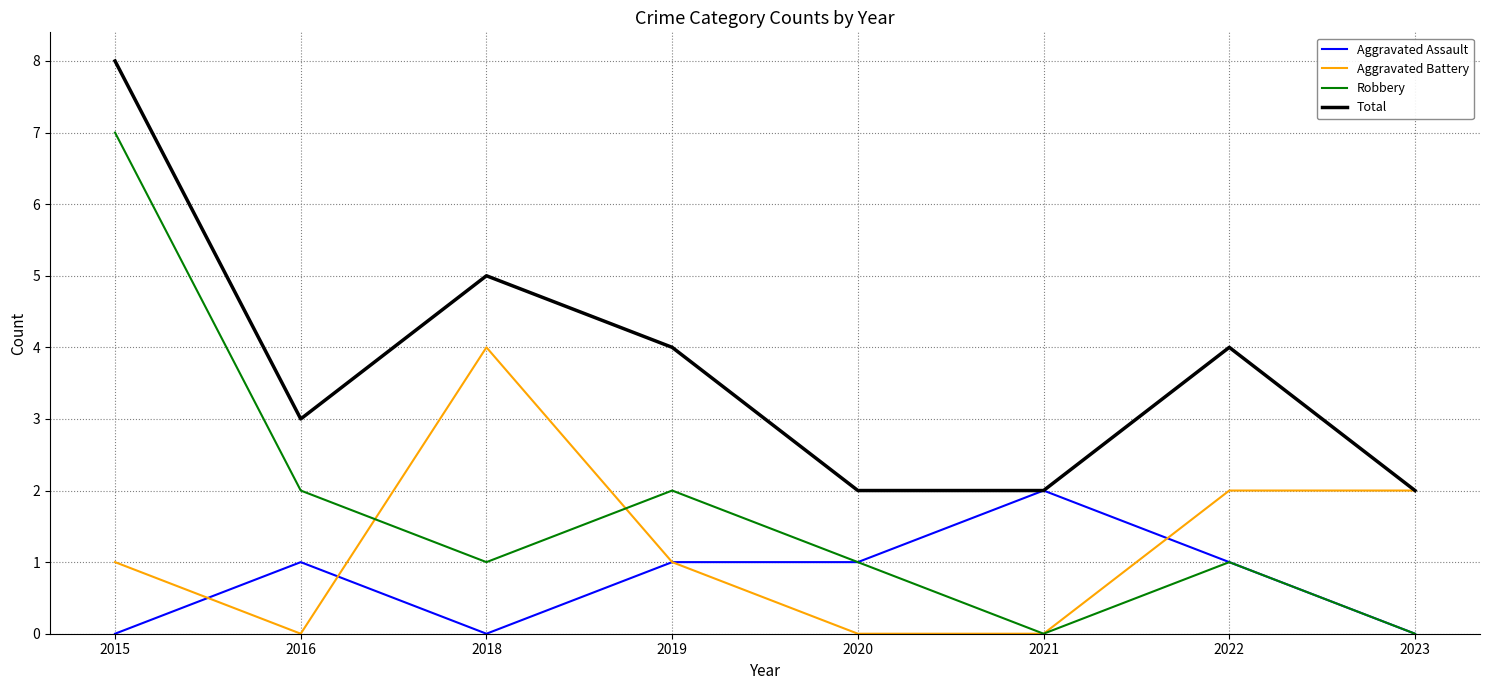

The Total series shows 2 at 2021. True or false?

True